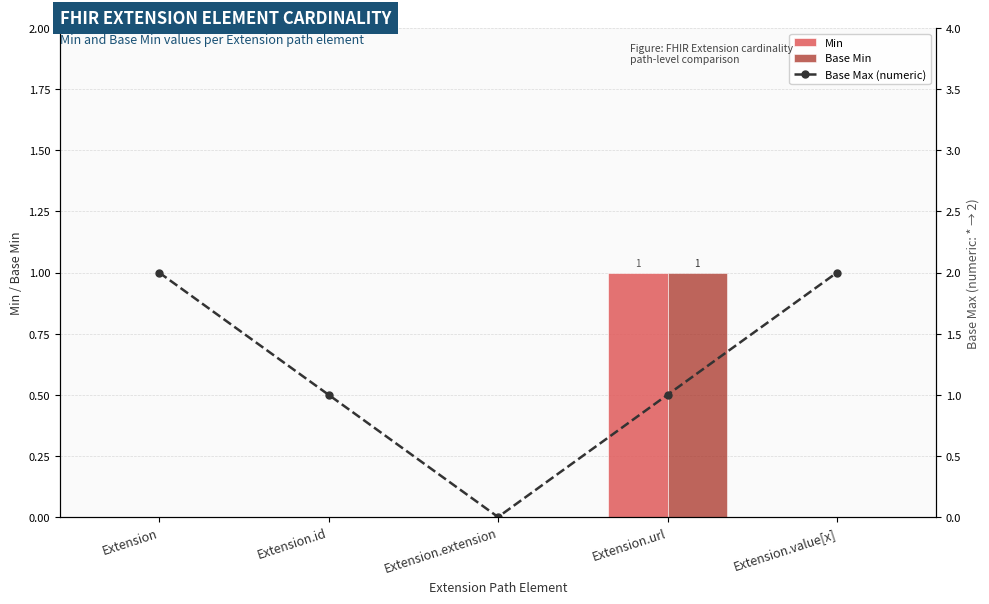

Which series has the largest total across all categories?

Base Max (numeric)